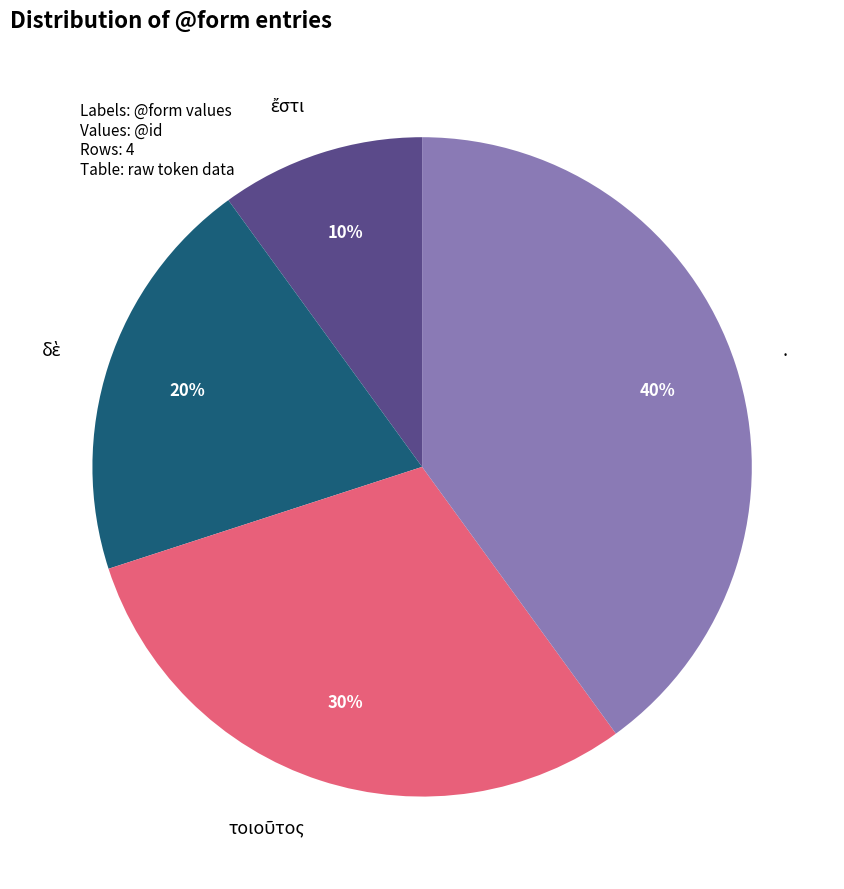

Is there a majority slice in this chart?

No